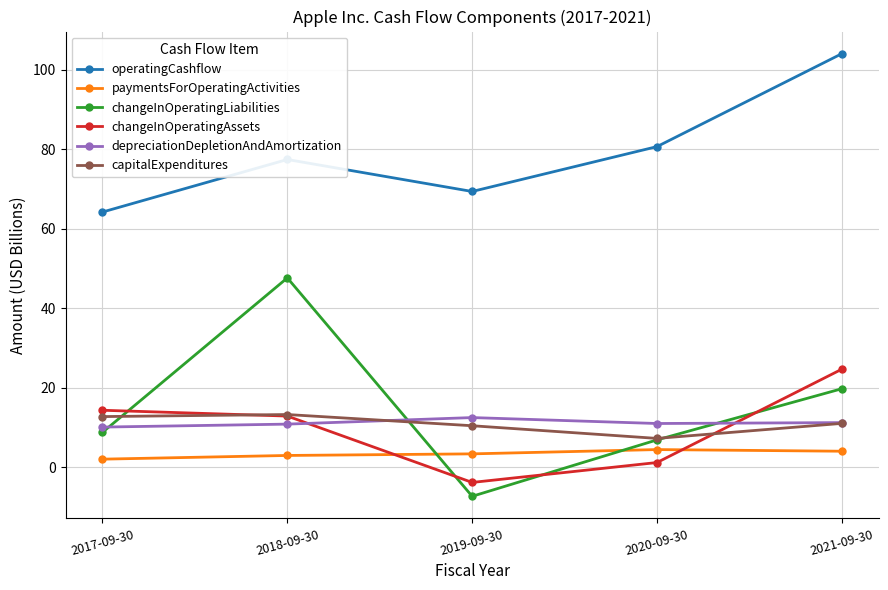

Which category has the lowest value in the operatingCashflow series?

2017-09-30